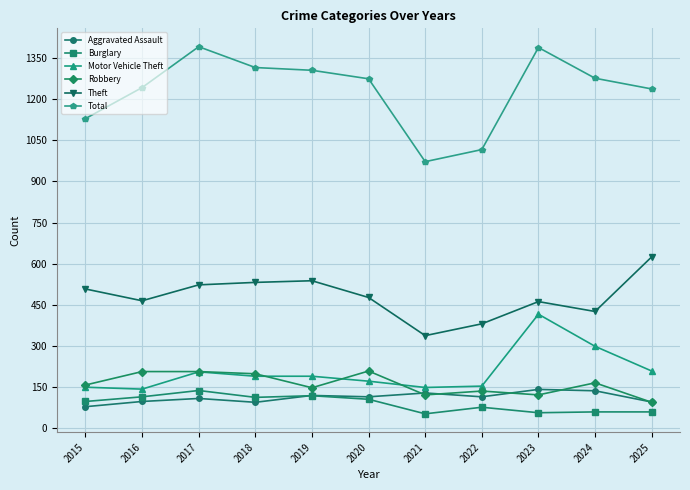

Between 2015 and 2021, which series saw the biggest shift?

Theft